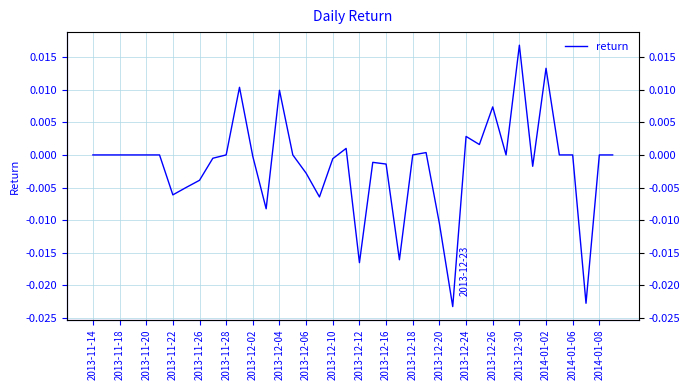

How many values exceed 0?

9